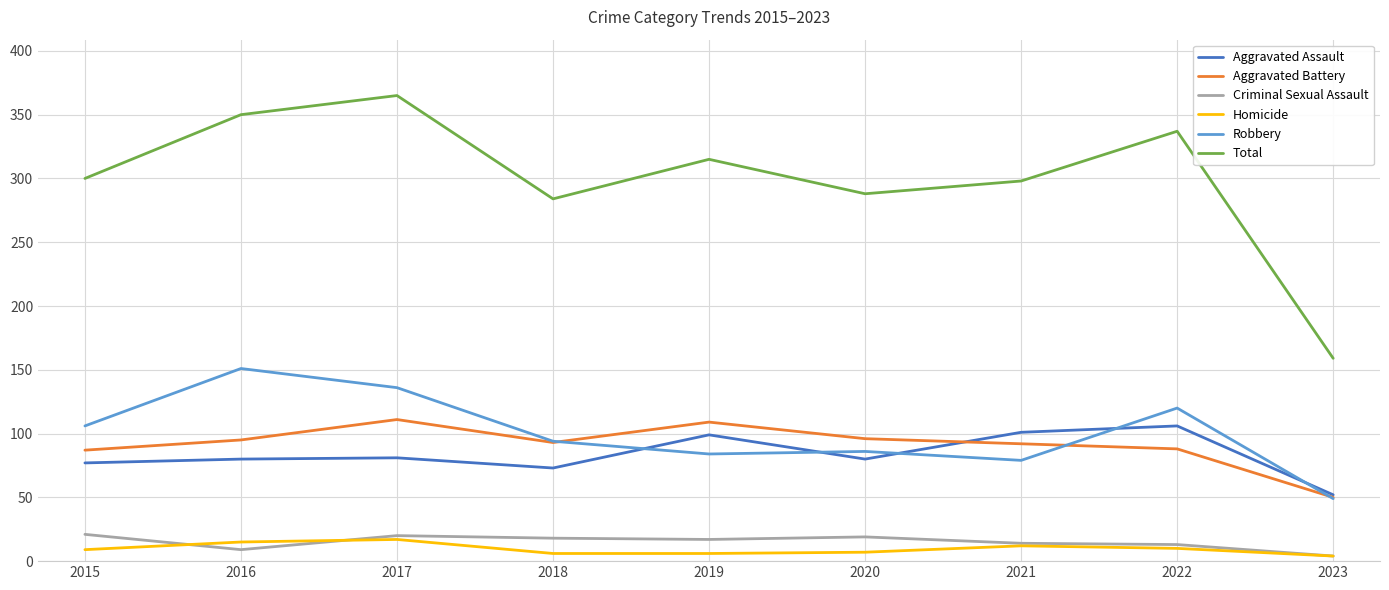

The Aggravated Assault series shows 154 at 2021. True or false?

False